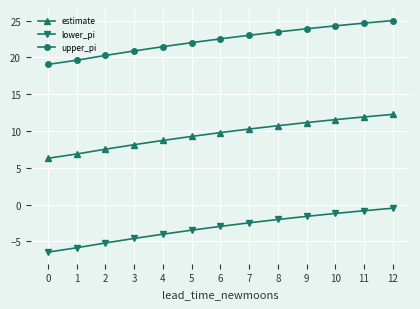

The estimate series shows 4.9 at 2. True or false?

False